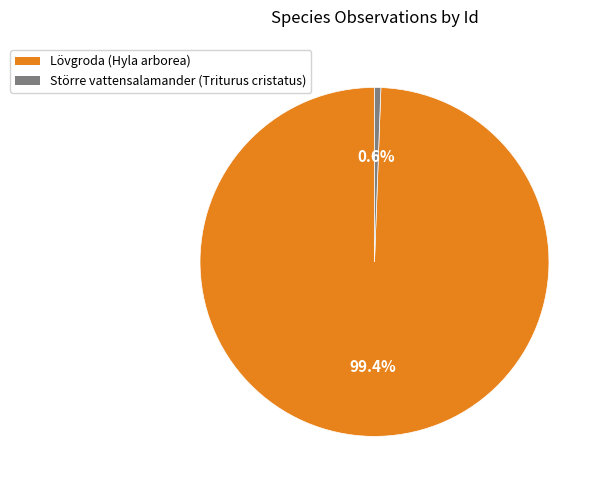

To the nearest percent, what percentage of the pie is Större vattensalamander (Triturus cristatus)?

1%